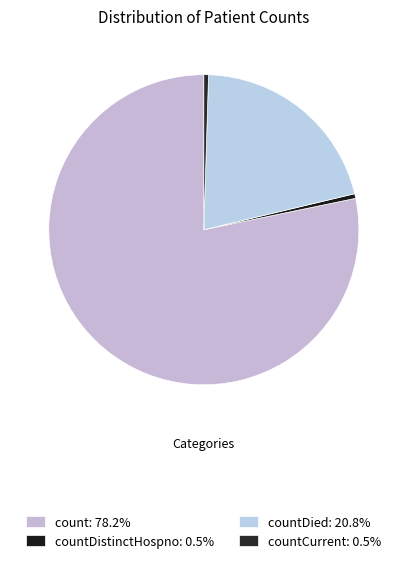

Count the number of slices in the pie.

4